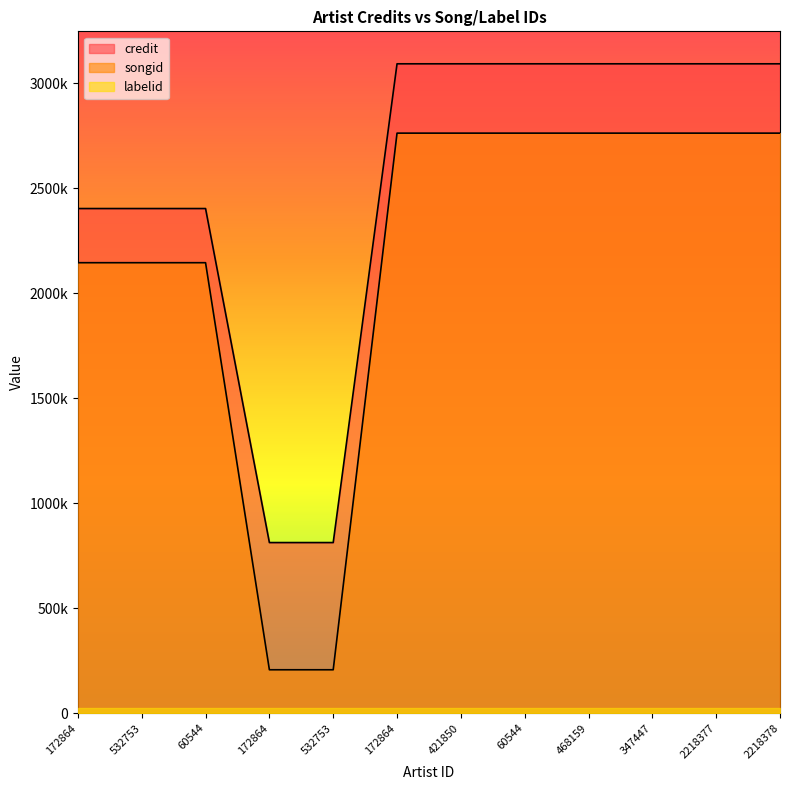

True or false: credit has more than 2 points higher than both neighbors.

False